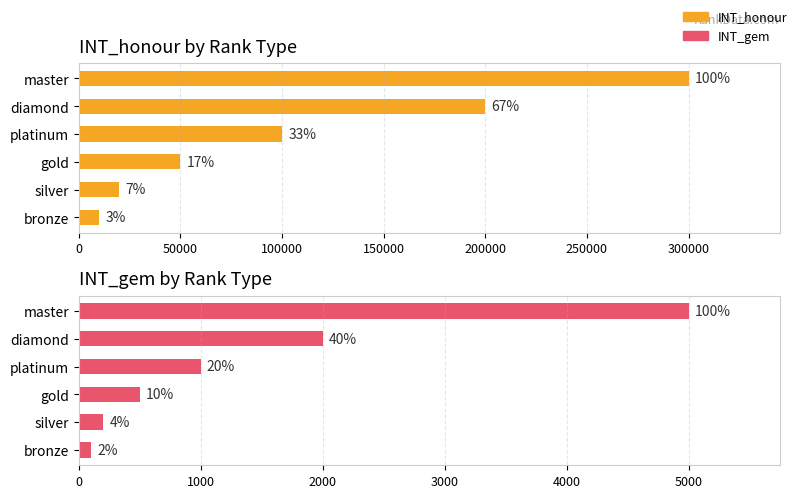

At how many categories does at least one series exceed 206840?

1